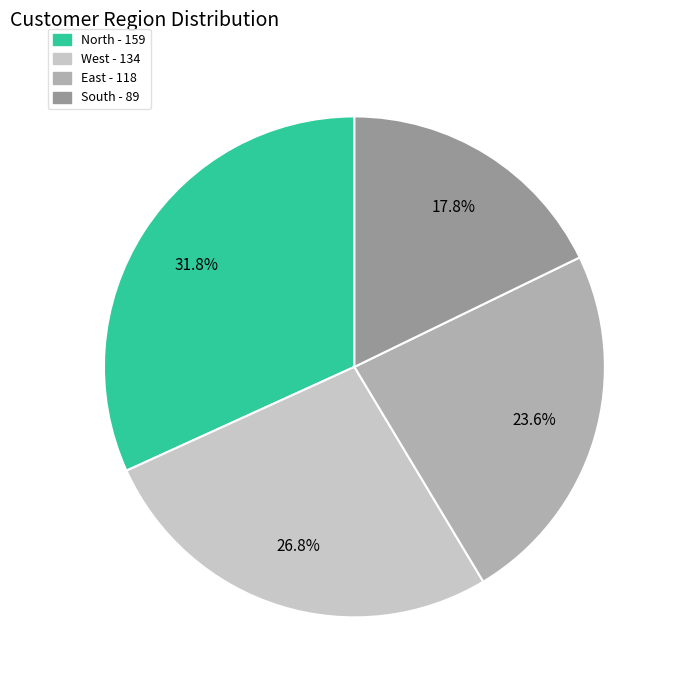

Count the number of slices in the pie.

4